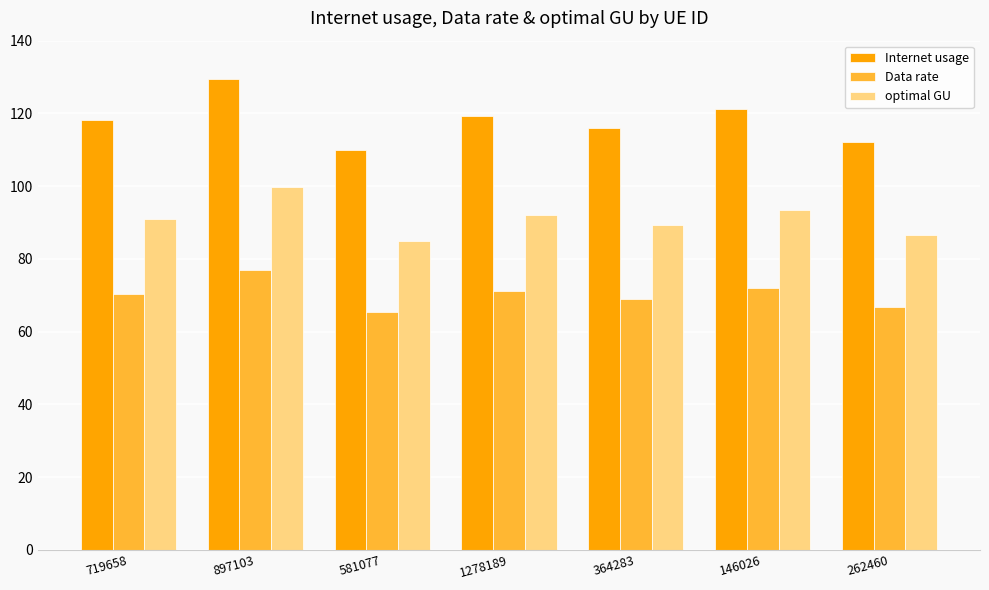

At which label does Data rate first exceed 70?

719658